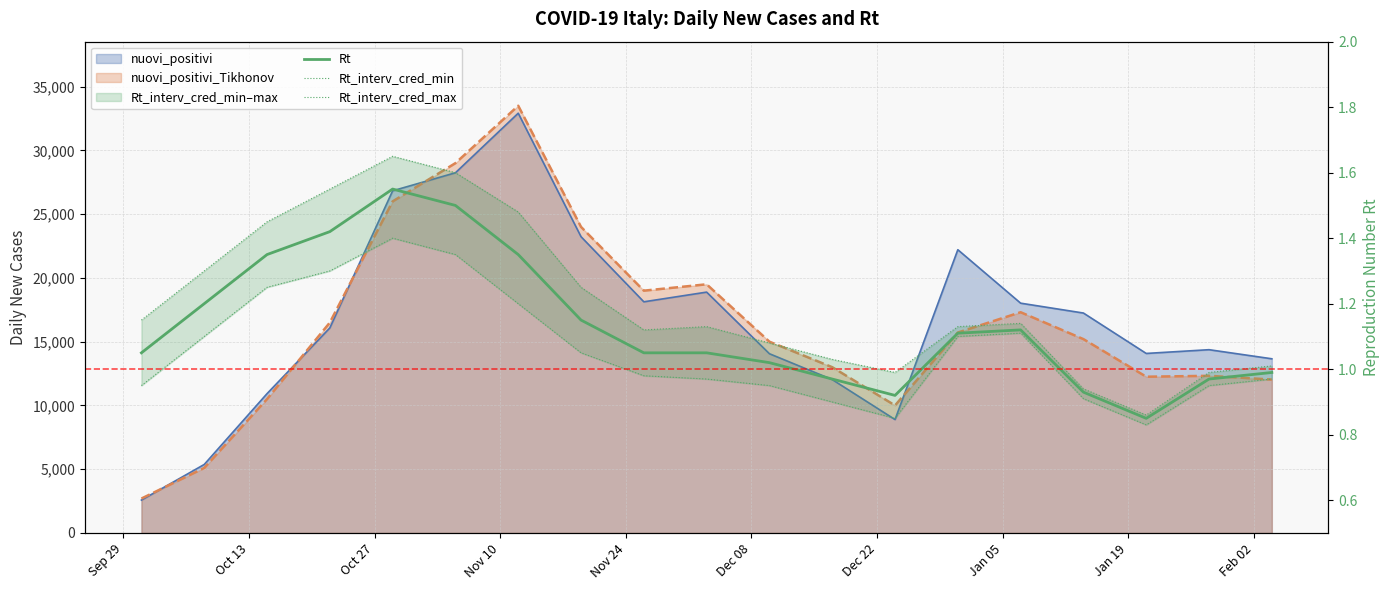

What is the value of the Rt point at the 19th from the left?

1.0